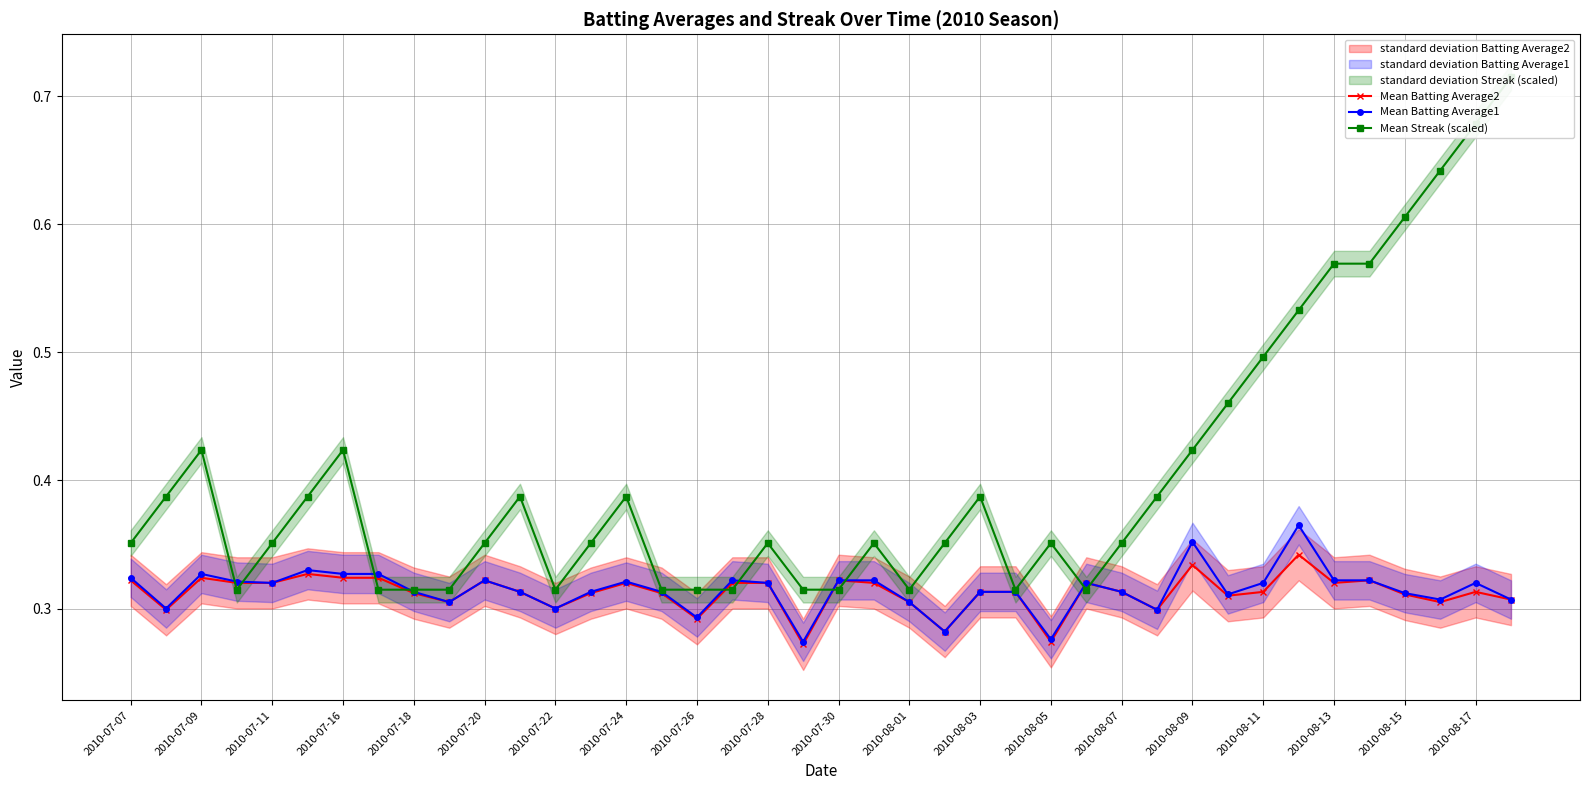

Count the Mean Batting Average2 values in the range 0 to 1.

40